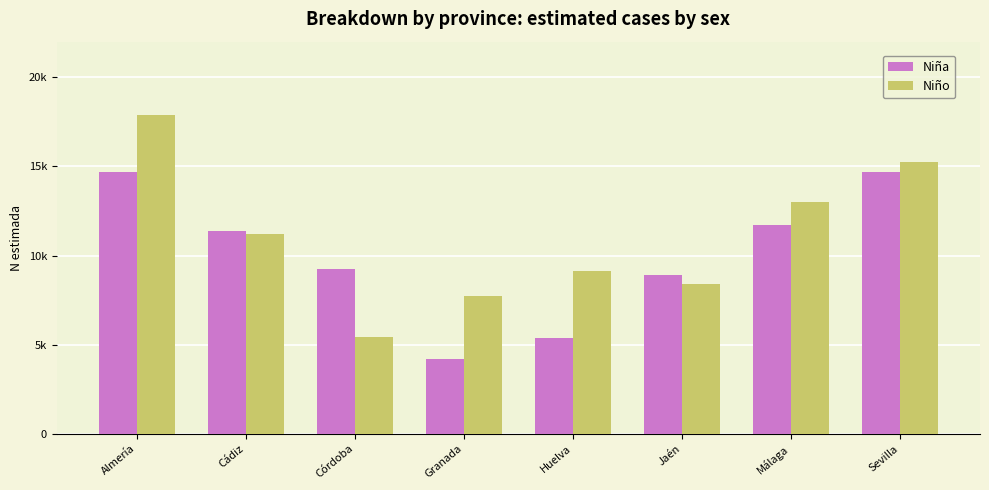

What is the highest value of the Niña series?

14693